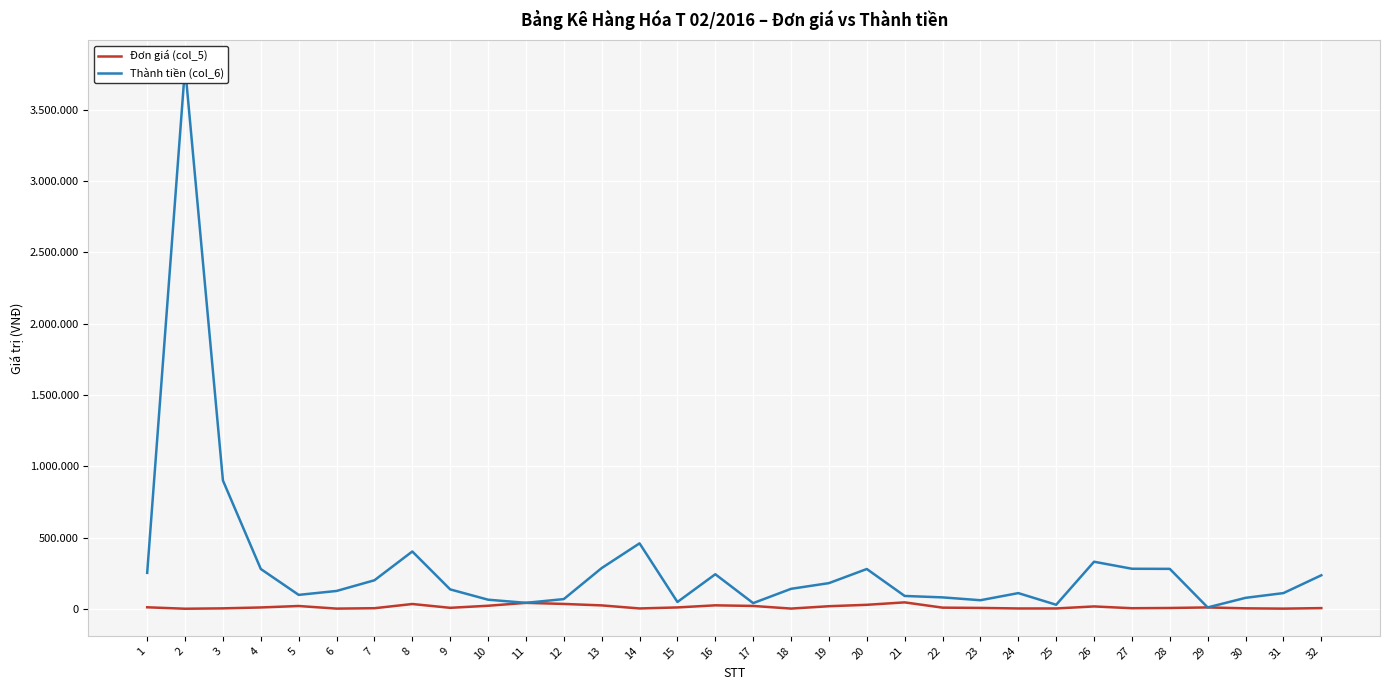

What is the sum of all Đơn giá (col_5) values?

420210